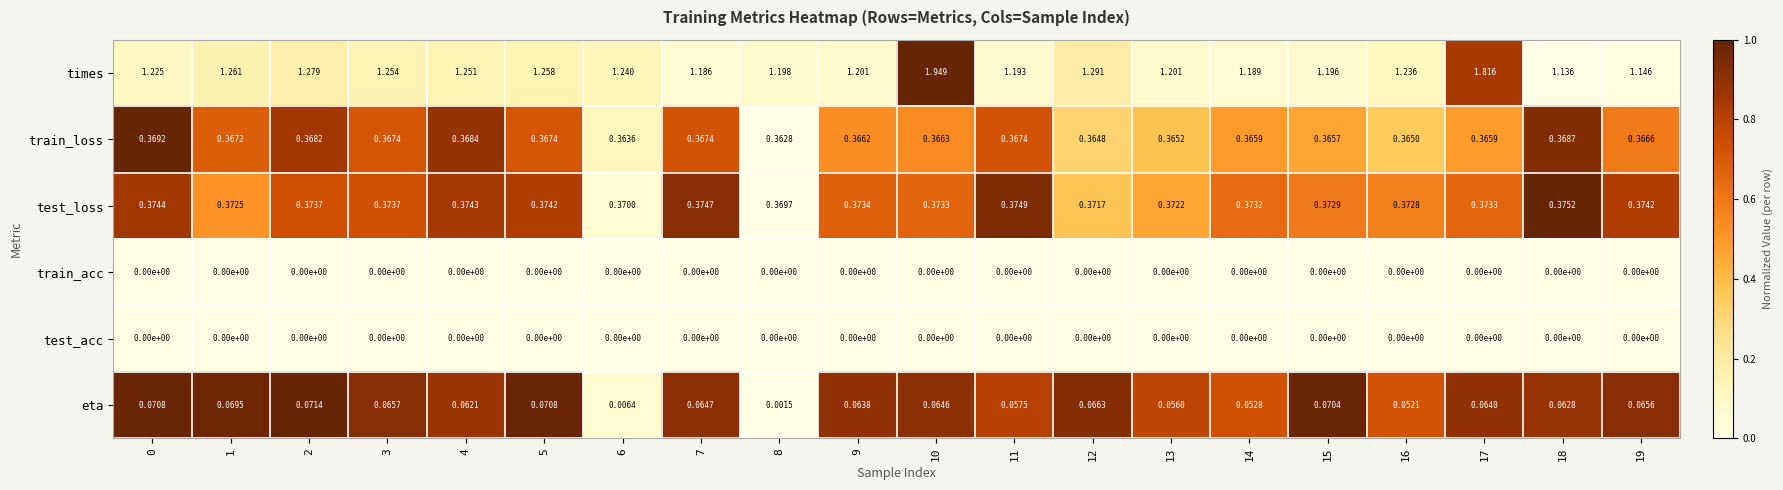

Which series changed the most between 3 and 10?

times